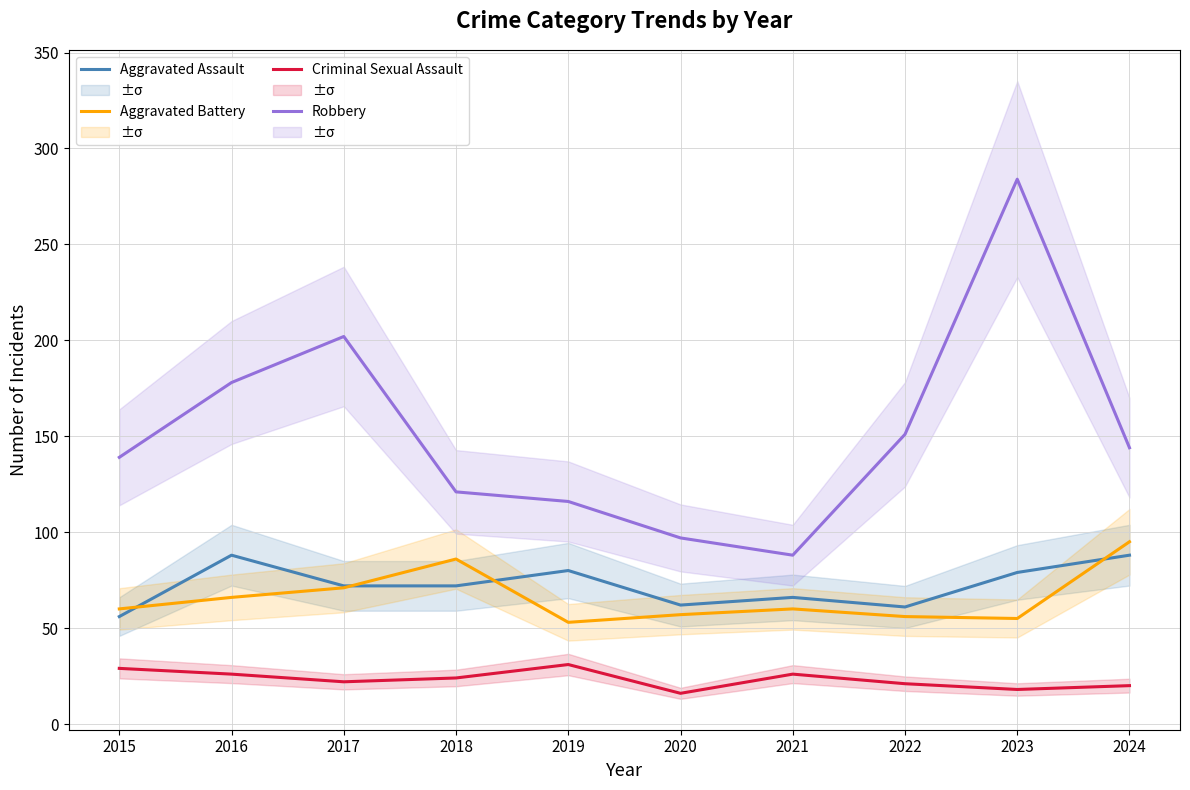

Is this an area chart (filled region under the line)?

No